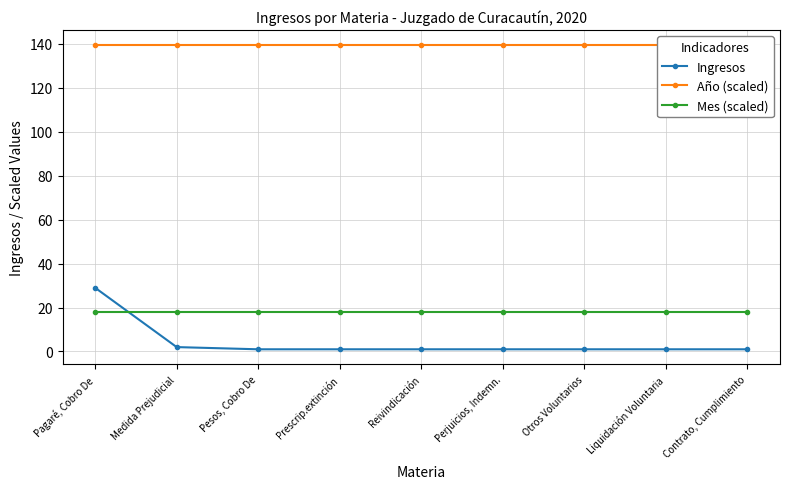

Reading left to right, list all the values displayed in this chart.

Ingresos: Pagaré, Cobro De=29.0	Medida Prejudicial=2.0	Pesos, Cobro De=1.0	Prescrip.extinción=1.0	Reivindicación=1.0	Perjuicios, Indemn.=1.0	Otros Voluntarios=1.0	Liquidación Voluntaria=1.0	Contrato, Cumplimiento=1.0
Año (scaled): Pagaré, Cobro De=139.4	Medida Prejudicial=139.4	Pesos, Cobro De=139.4	Prescrip.extinción=139.4	Reivindicación=139.4	Perjuicios, Indemn.=139.4	Otros Voluntarios=139.4	Liquidación Voluntaria=139.4	Contrato, Cumplimiento=139.4
Mes (scaled): Pagaré, Cobro De=18.0	Medida Prejudicial=18.0	Pesos, Cobro De=18.0	Prescrip.extinción=18.0	Reivindicación=18.0	Perjuicios, Indemn.=18.0	Otros Voluntarios=18.0	Liquidación Voluntaria=18.0	Contrato, Cumplimiento=18.0